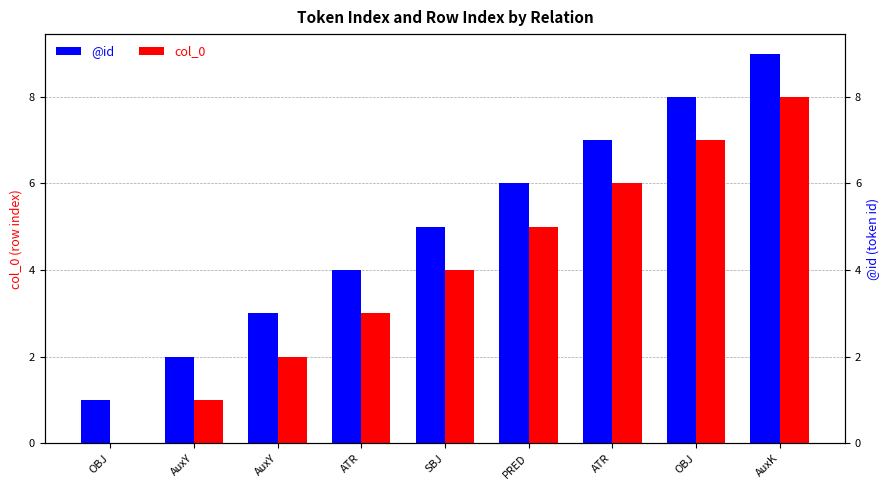

Which category has the highest value in the col_0 series?

AuxK